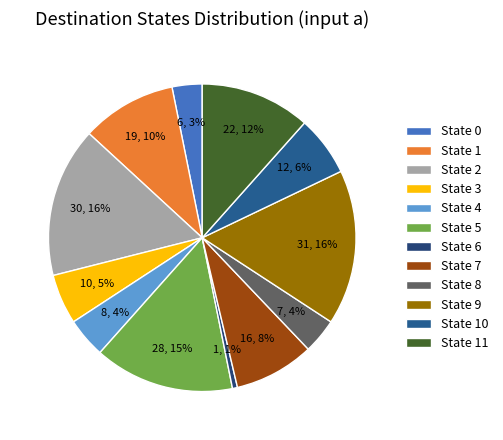

What percentage is the State 5 slice, to the nearest percent?

15%